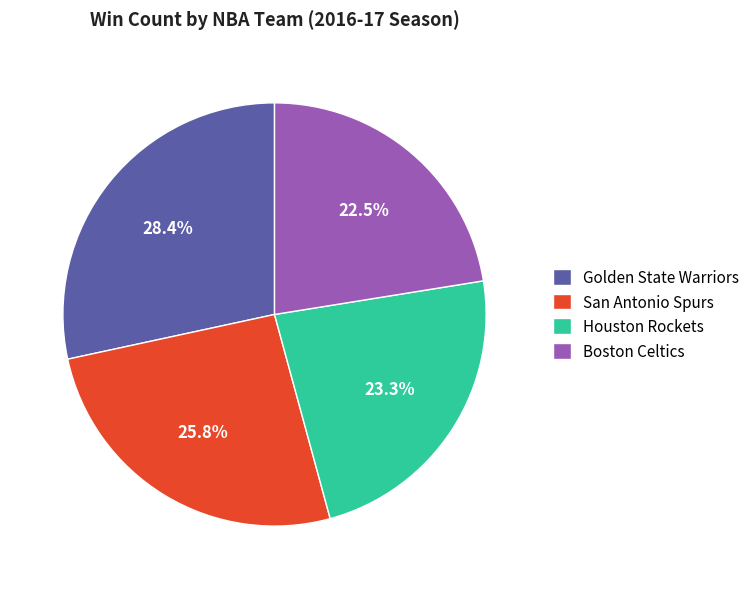

Count the number of slices in the pie.

4